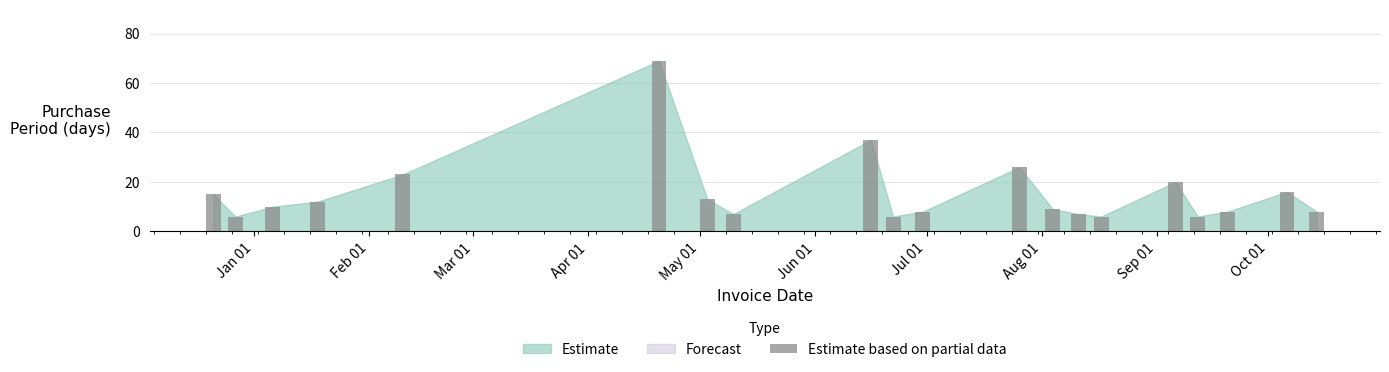

What is the minimum value shown in the chart?

6